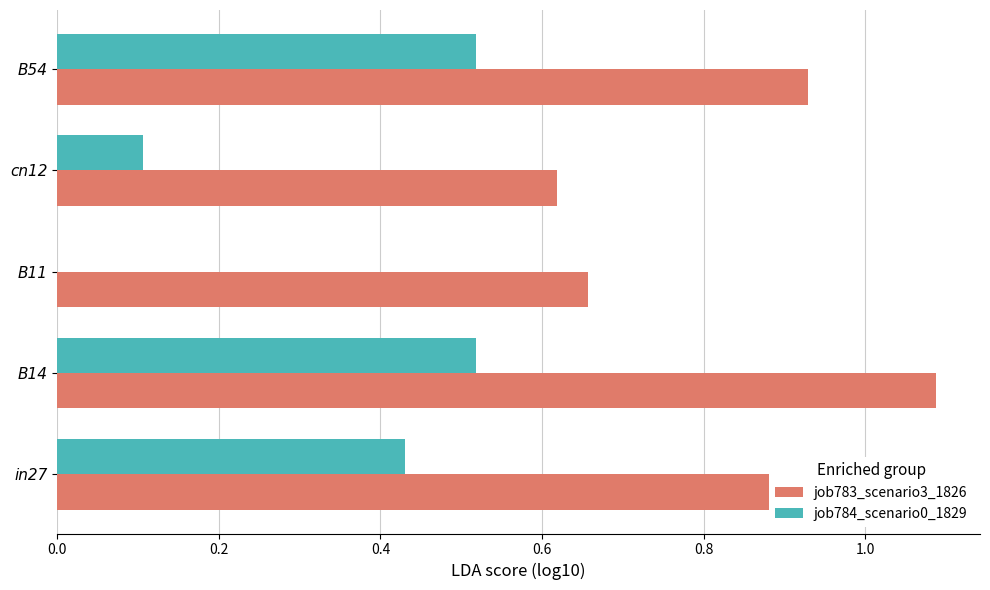

What is the sum of all job784_scenario0_1829 values?

1.6